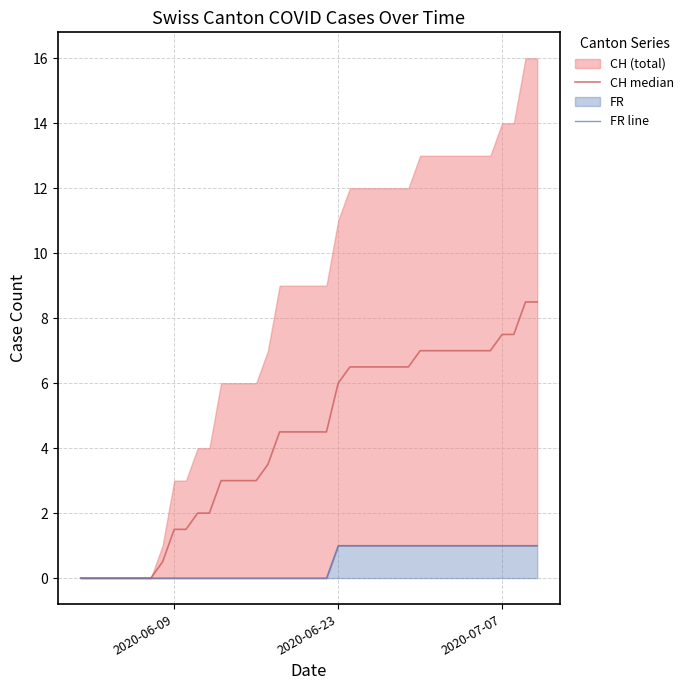

True or false: FR line has more than 1 interior local peaks.

False